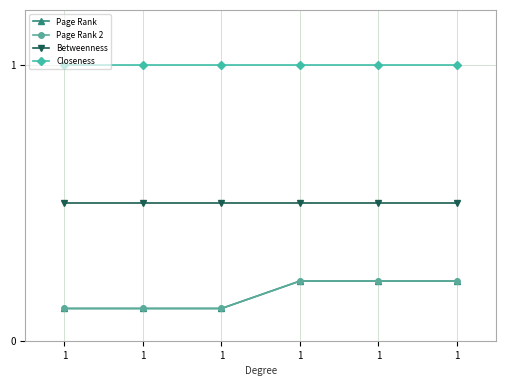

At which label does Page Rank 2 reach its minimum?

1